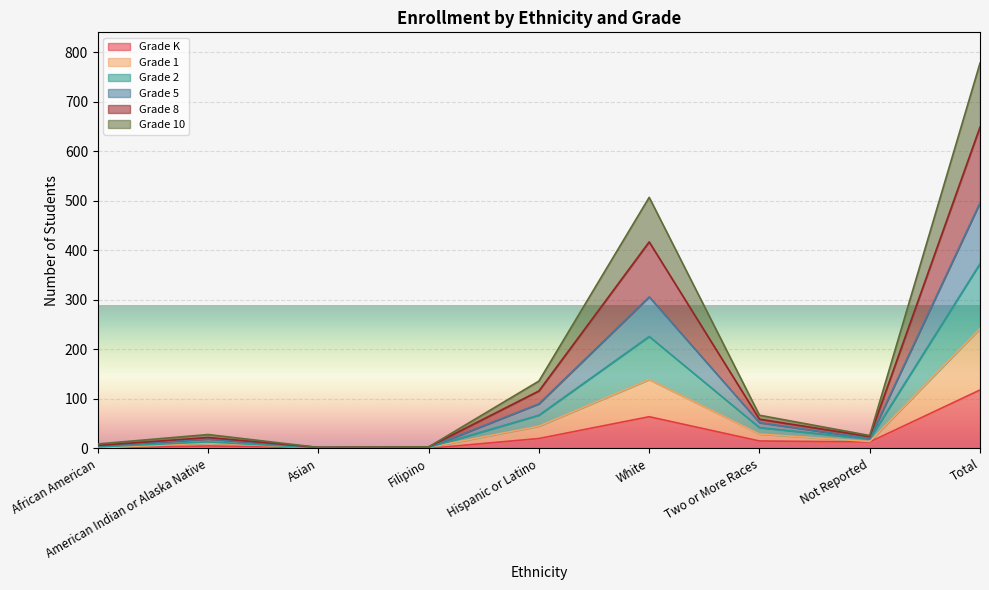

At which label does Grade 2 reach its minimum?

Asian